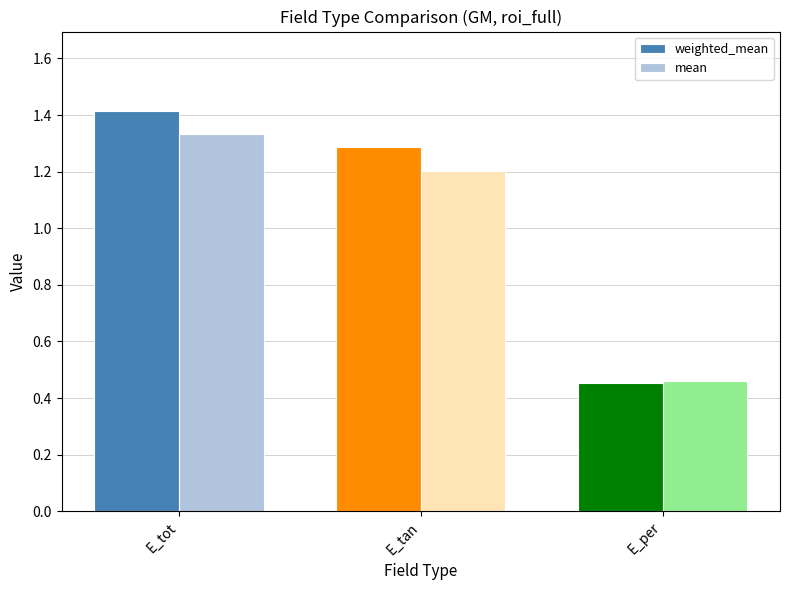

Which series changed the most between E_tan and E_per?

weighted_mean